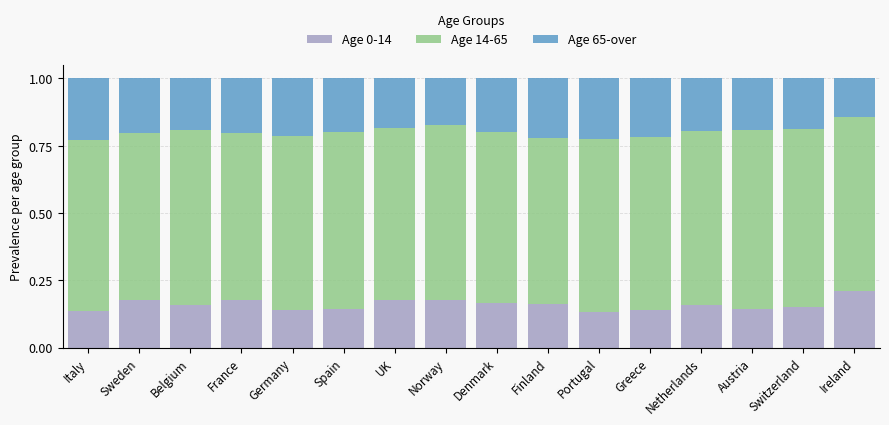

True or false: Age 0-14 has a value of 0.3 at Ireland.

False